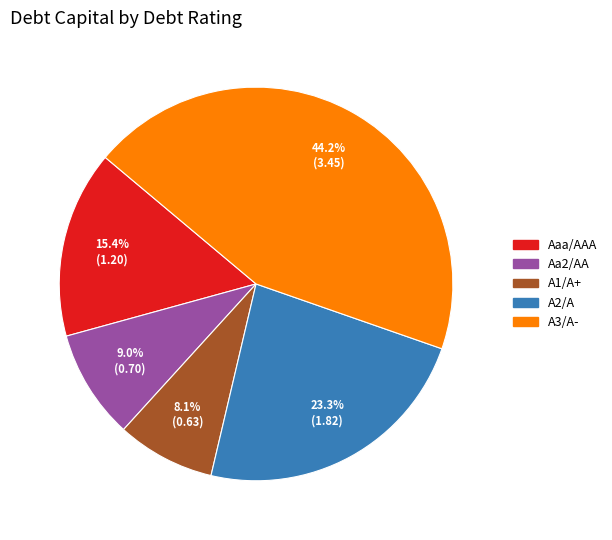

Between A1/A+ and Aaa/AAA, which is larger?

Aaa/AAA